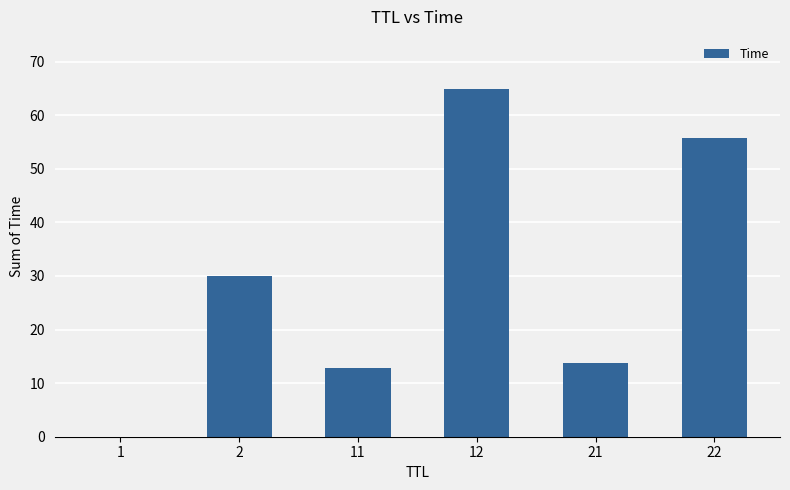

The chart shows a value of 12.8 at 11. True or false?

True